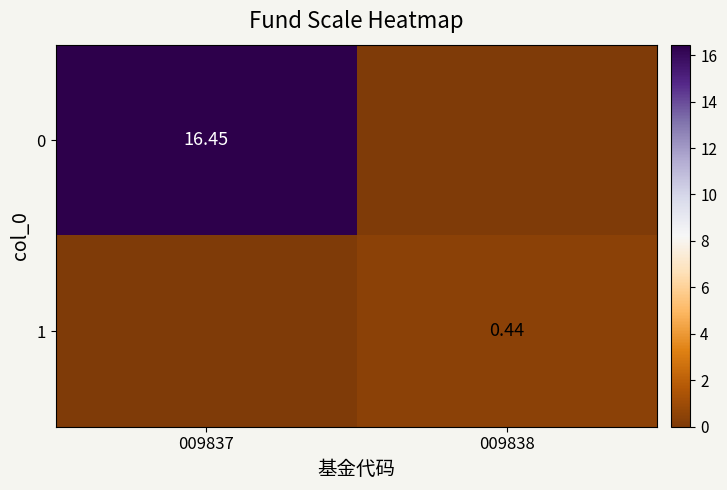

Which has a higher value, 009838 or 009837?

009837